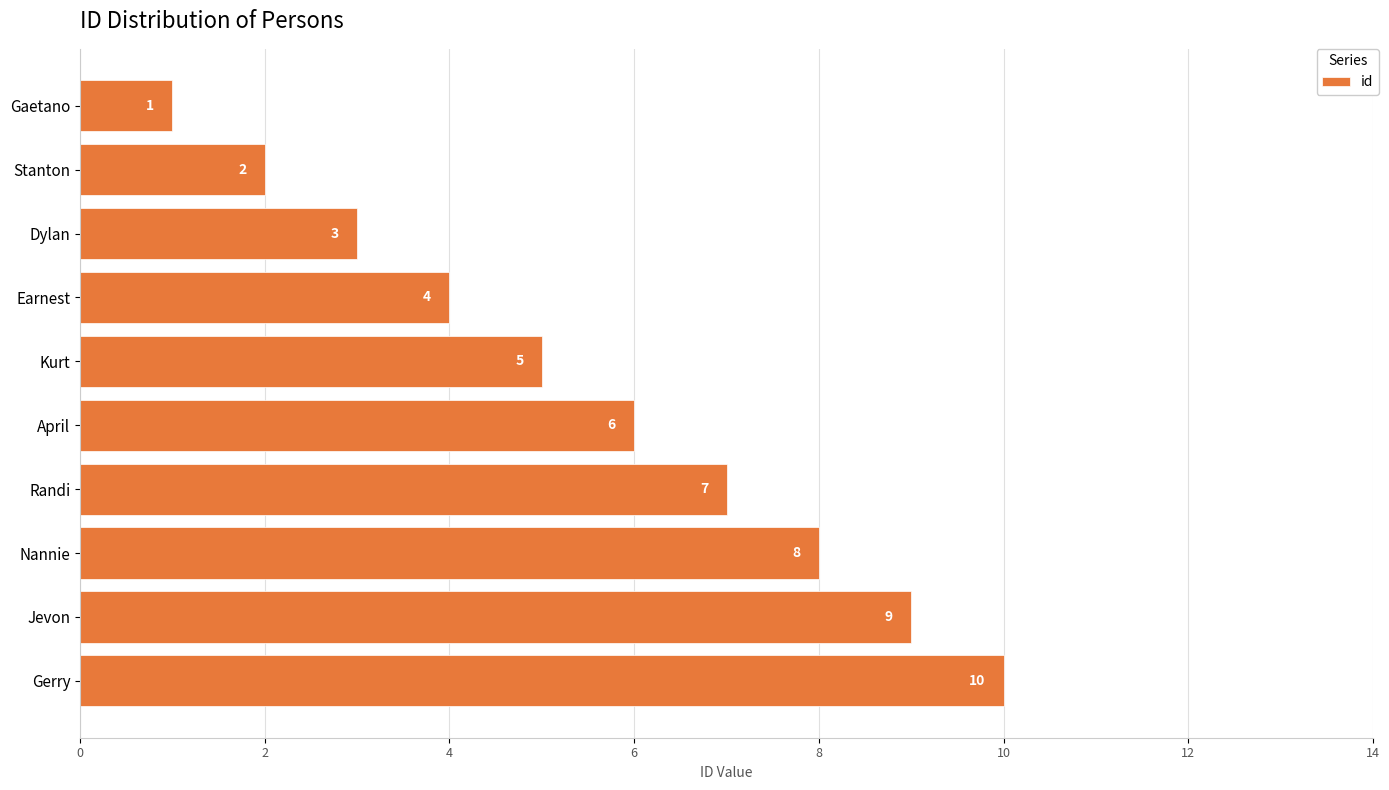

Rank the categories by value from highest to lowest.

Gerry, Jevon, Nannie, Randi, April, Kurt, Earnest, Dylan, Stanton, Gaetano